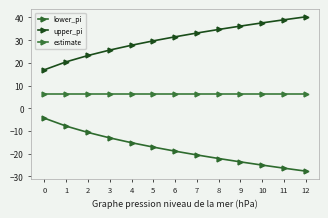

True or false: lower_pi and estimate cross at least once.

False